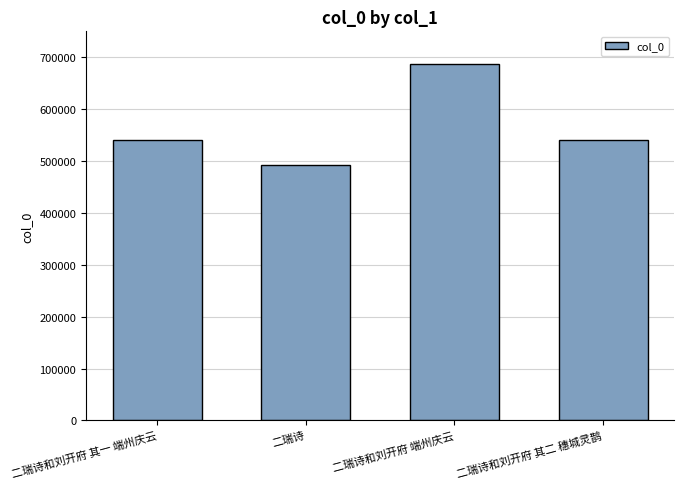

Approximately how many times larger is the value at 二瑞诗和刘开府 端州庆云 compared to 二瑞诗?

1.4